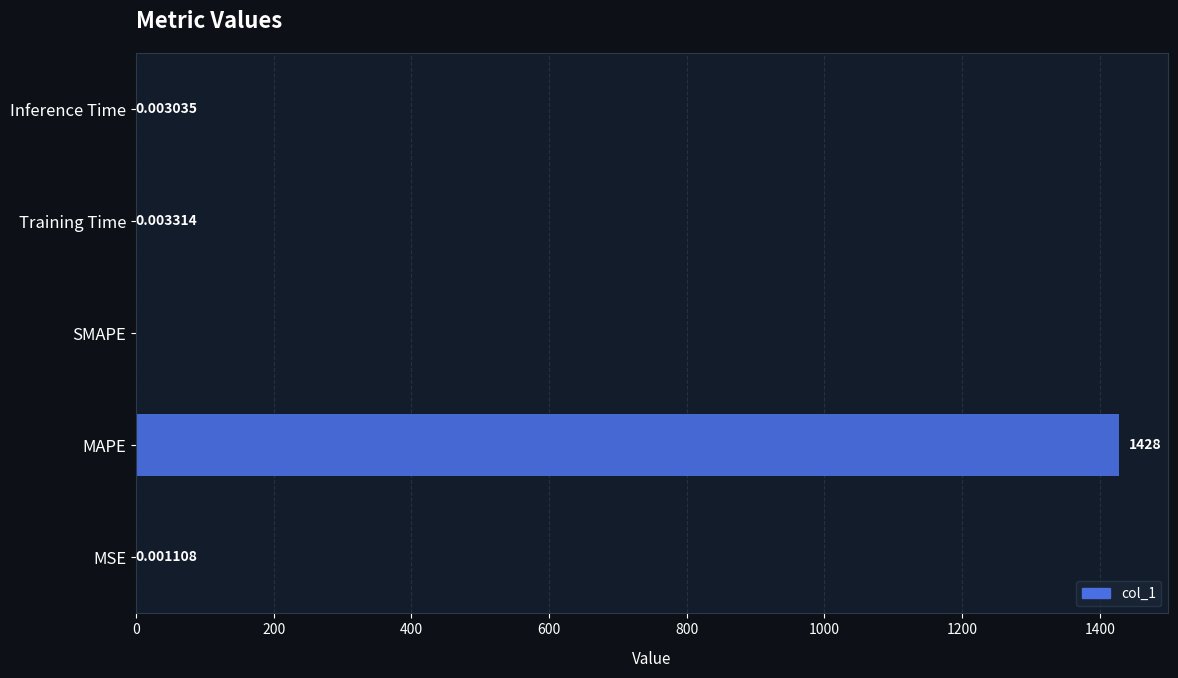

What is the sum of all values?

1428.0